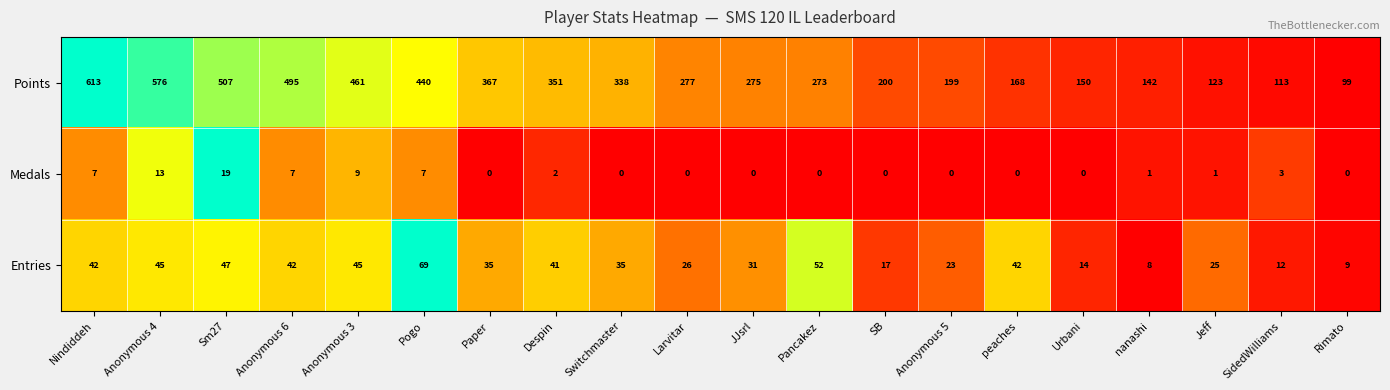

True or false: Points has a value of 113 at SidedWilliams.

True